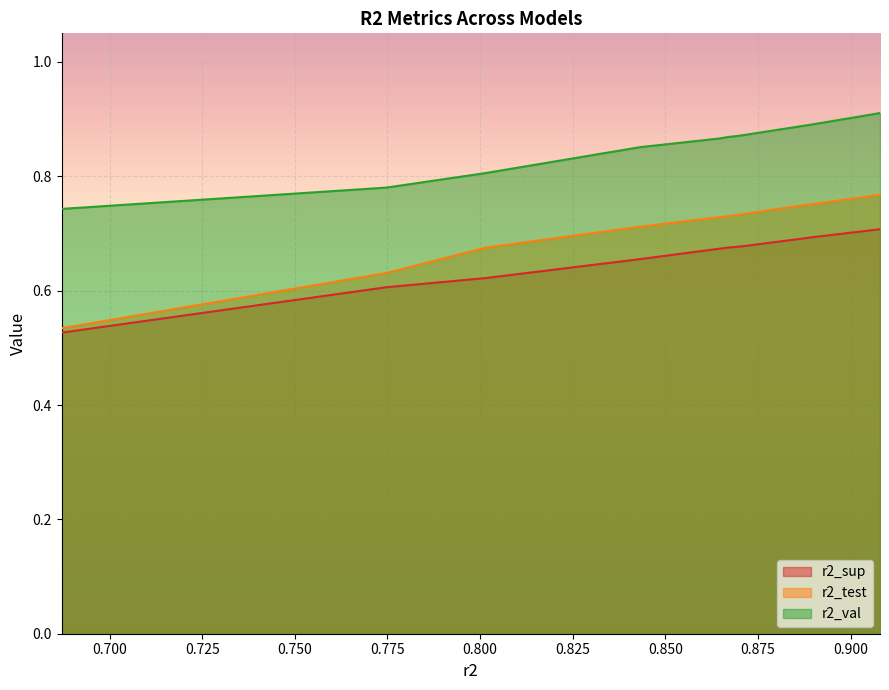

True or false: r2_val and r2_sup cross at least once.

False